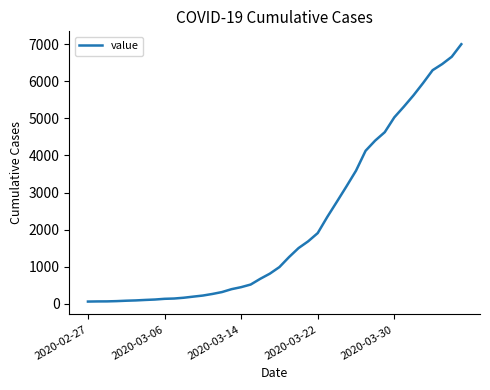

What is the maximum value shown in the chart?

6995